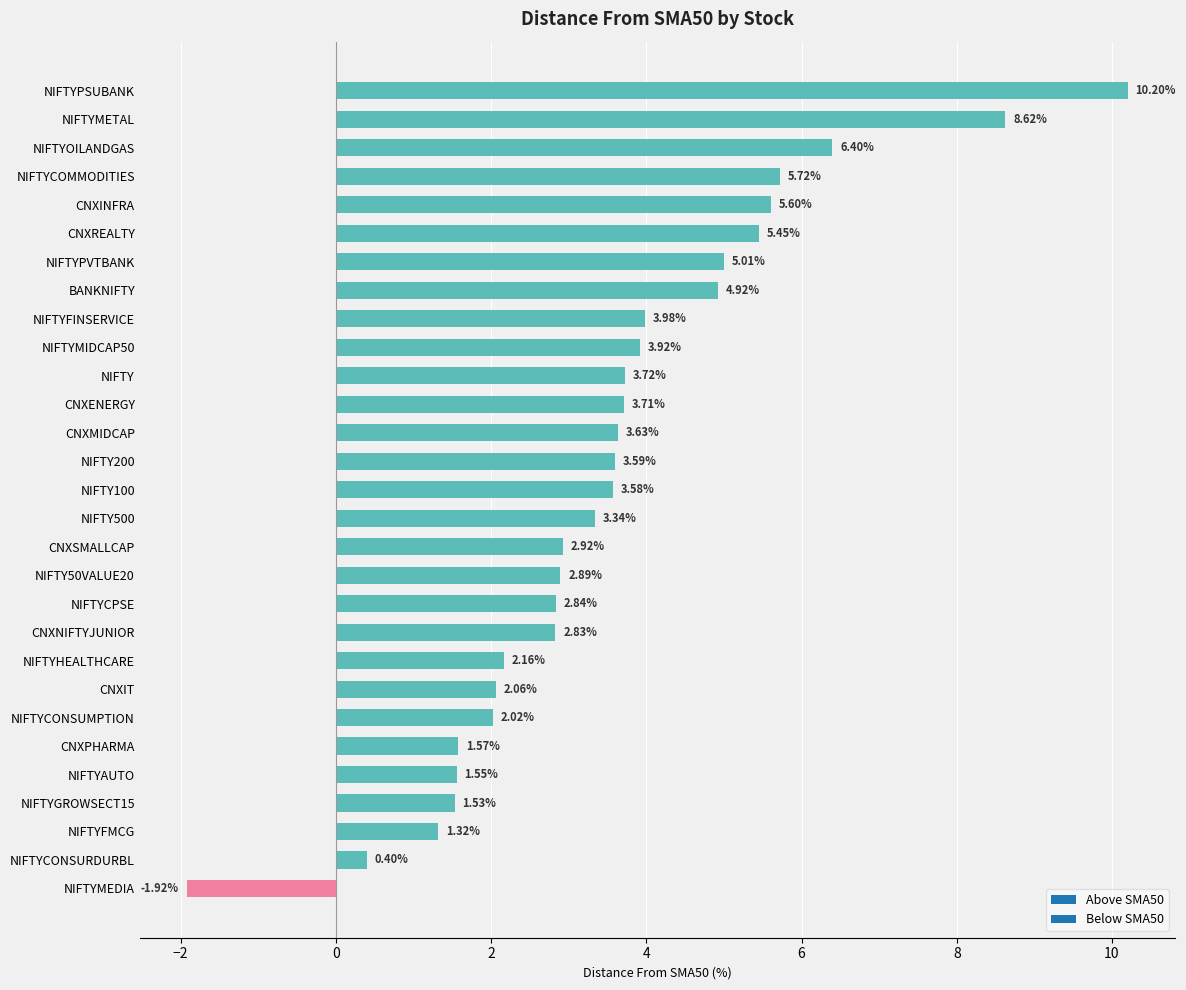

List the labels in order of value, smallest first.

NIFTYMEDIA, NIFTYCONSURDURBL, NIFTYFMCG, NIFTYGROWSECT15, NIFTYAUTO, CNXPHARMA, NIFTYCONSUMPTION, CNXIT, NIFTYHEALTHCARE, CNXNIFTYJUNIOR, NIFTYCPSE, NIFTY50VALUE20, CNXSMALLCAP, NIFTY500, NIFTY100, NIFTY200, CNXMIDCAP, CNXENERGY, NIFTY, NIFTYMIDCAP50, NIFTYFINSERVICE, BANKNIFTY, NIFTYPVTBANK, CNXREALTY, CNXINFRA, NIFTYCOMMODITIES, NIFTYOILANDGAS, NIFTYMETAL, NIFTYPSUBANK